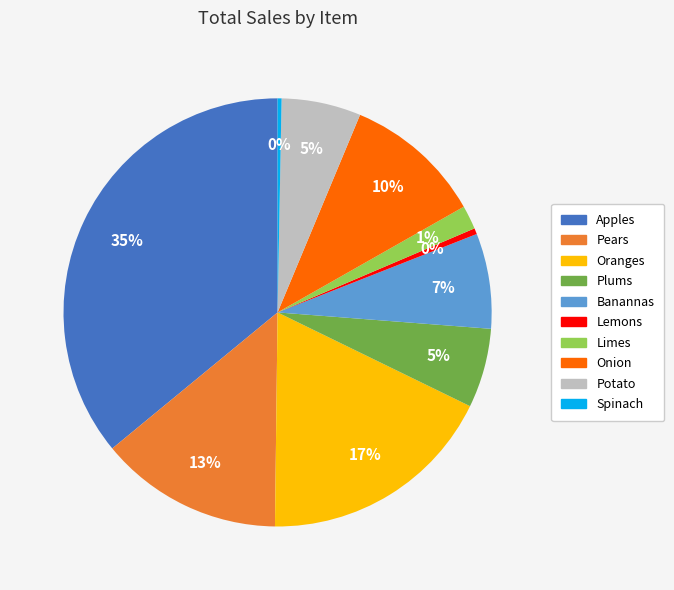

To the nearest percent, what is the average slice percentage?

10%